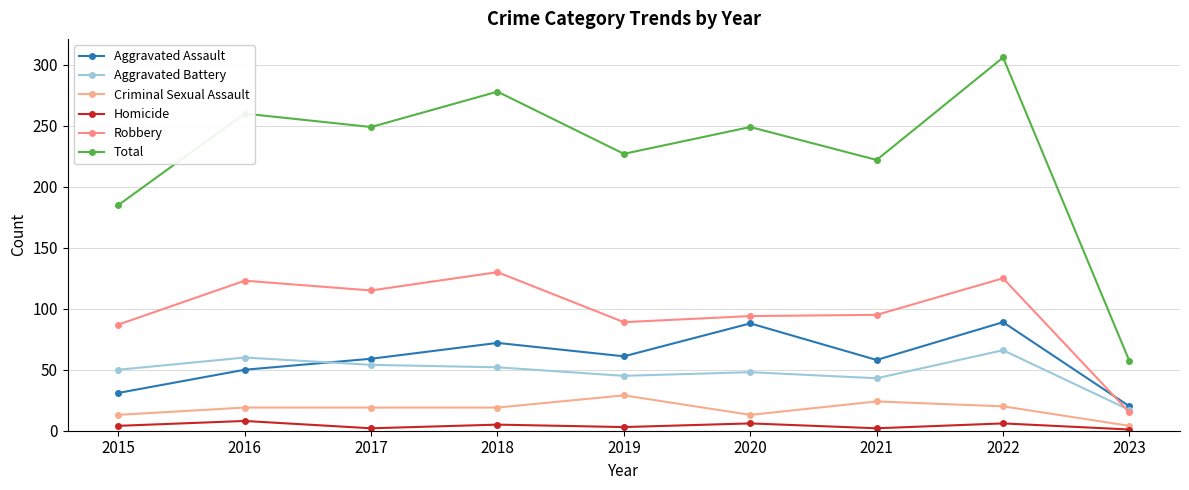

What is the lowest value of the Aggravated Battery series?

17